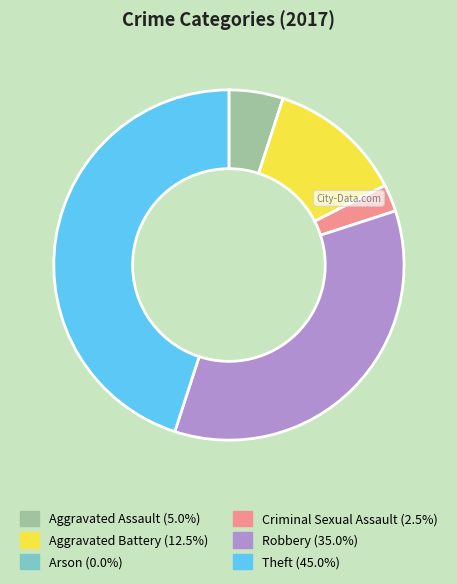

Combined, do Aggravated Assault and Criminal Sexual Assault account for over 50%?

No